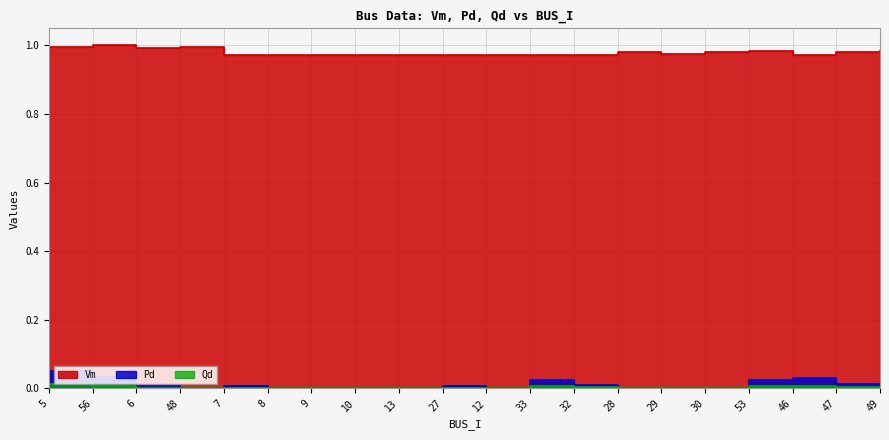

Reading left to right, extract all data points from this chart.

Vm: 5=1.0	56=1.0	6=1.0	48=1.0	7=1.0	8=1.0	9=1.0	10=1.0	13=1.0	27=1.0	12=1.0	33=1.0	32=1.0	28=1.0	29=1.0	30=1.0	53=1.0	46=1.0	47=1.0	49=1.0
Pd: 5=0.1	56=0.0	6=0.0	48=0.0	7=0.0	8=0.0	9=0.0	10=0.0	13=0.0	27=0.0	12=0.0	33=0.0	32=0.0	28=0.0	29=0.0	30=0.0	53=0.0	46=0.0	47=0.0	49=0.0
Qd: 5=0.0	56=0.0	6=0.0	48=0.0	7=0.0	8=0.0	9=0.0	10=0.0	13=0.0	27=0.0	12=0.0	33=0.0	32=0.0	28=0.0	29=0.0	30=0.0	53=0.0	46=0.0	47=0.0	49=0.0